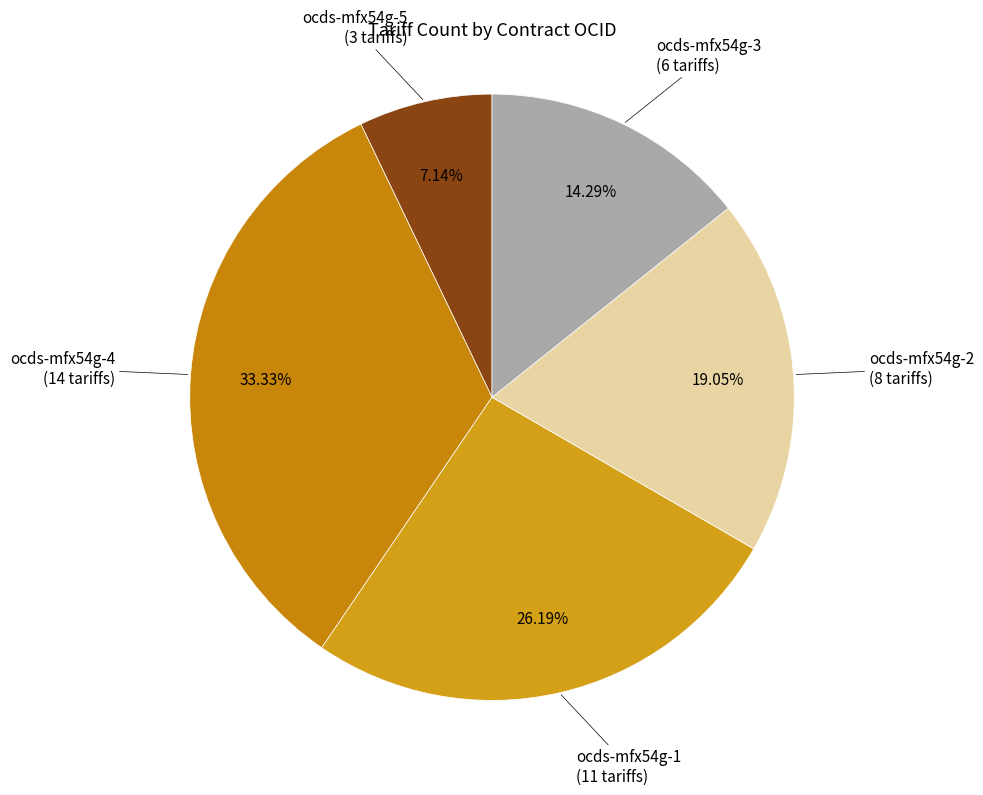

To the nearest percent, what is the difference between the ocds-mfx54g-5 and ocds-mfx54g-3 slice percentages?

7%